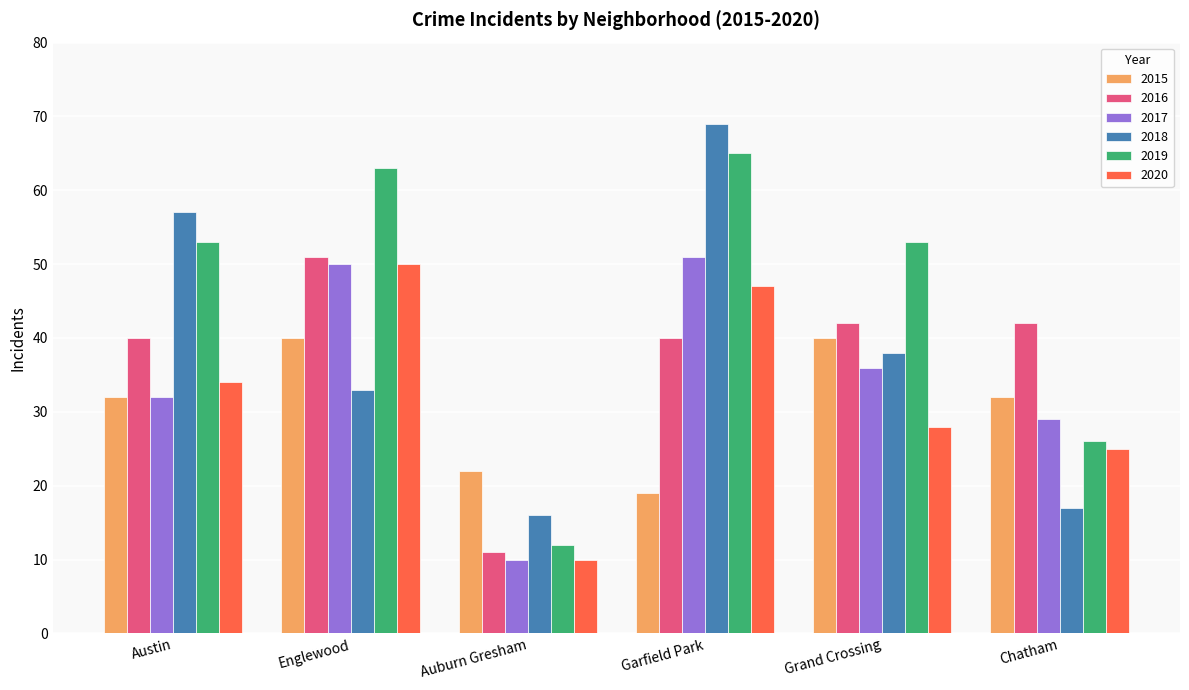

Does the chart contain any negative values?

No